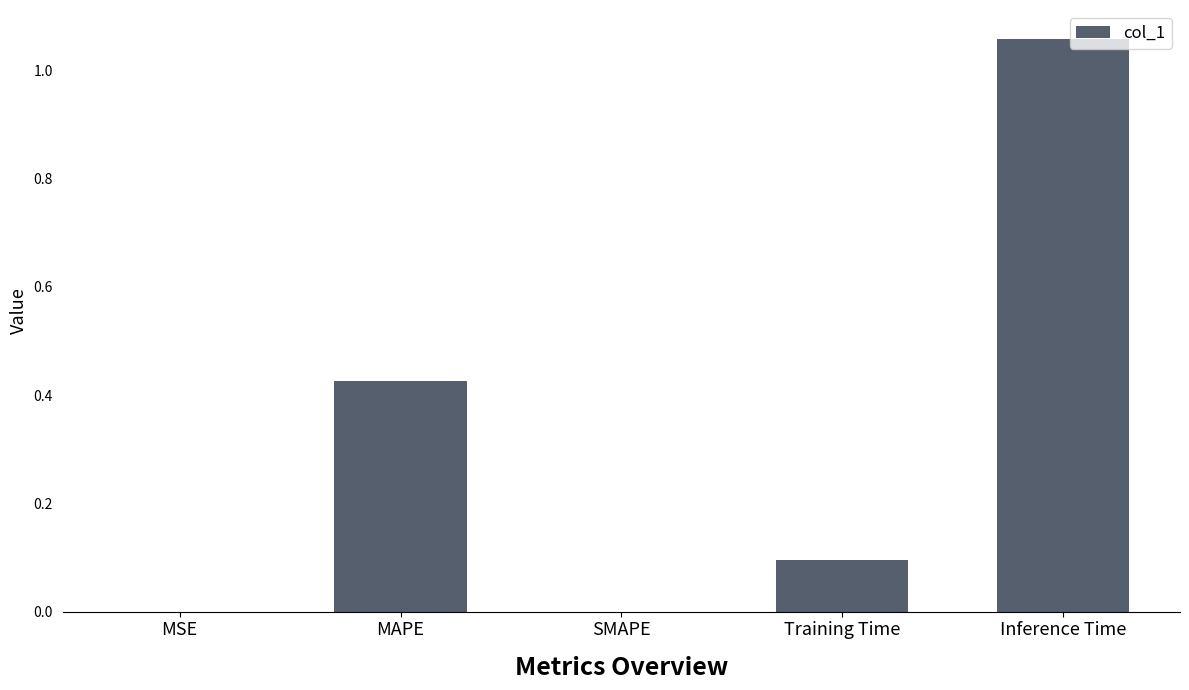

Which category has the highest value across all series?

Inference Time